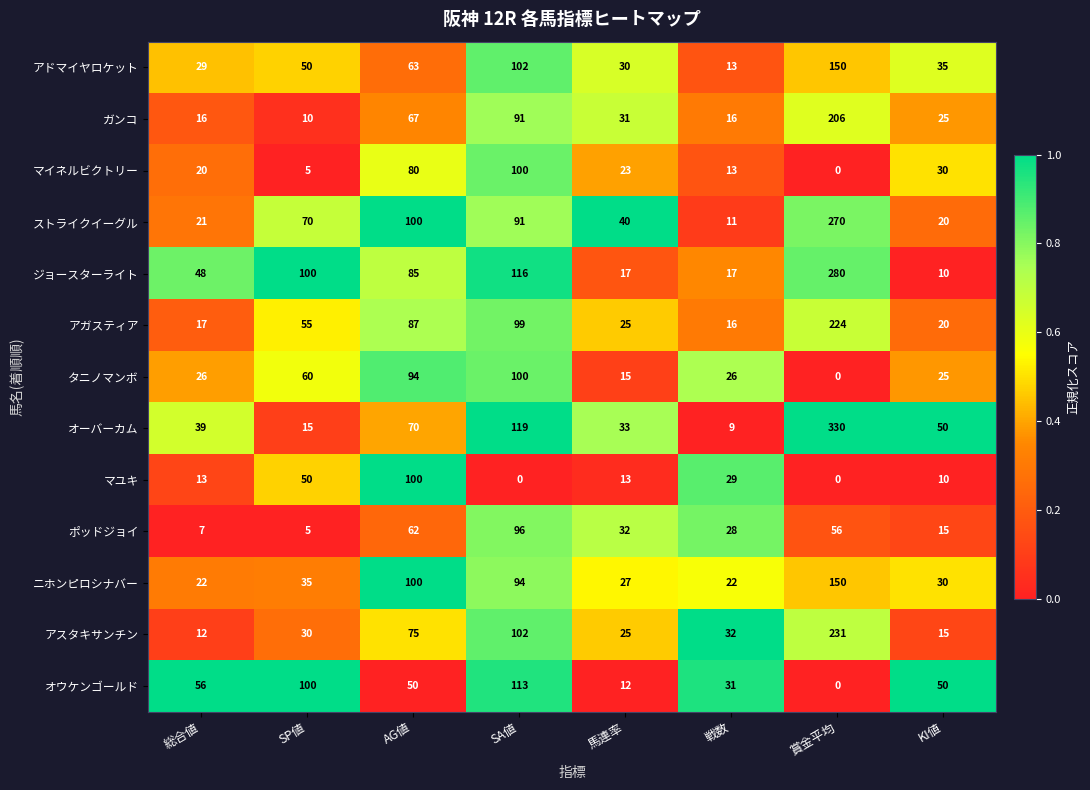

Count the number of categories in the chart.

8